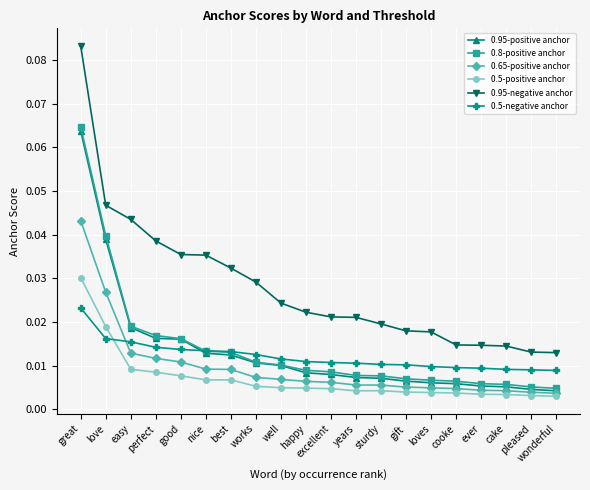

Is the value of 0.95-negative anchor at wonderful greater than the value of 0.8-positive anchor at works?

Yes